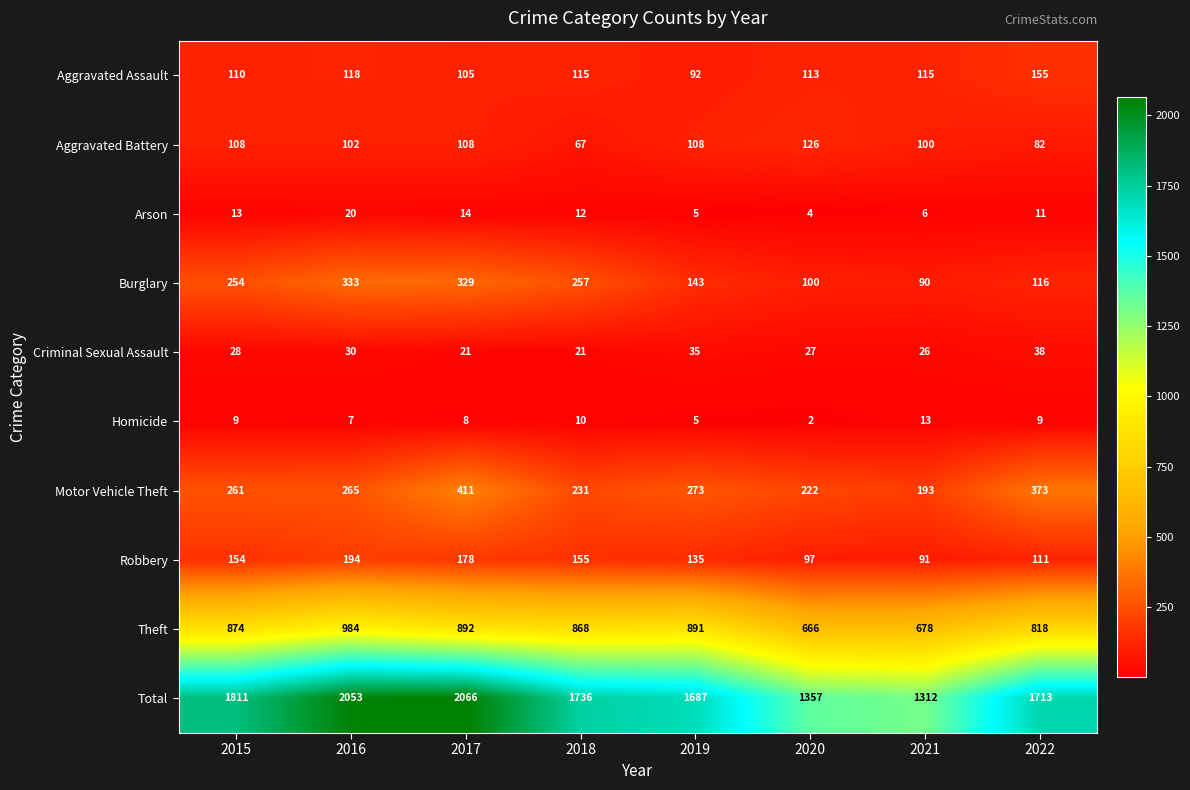

At which label does Aggravated Assault reach its minimum?

2019